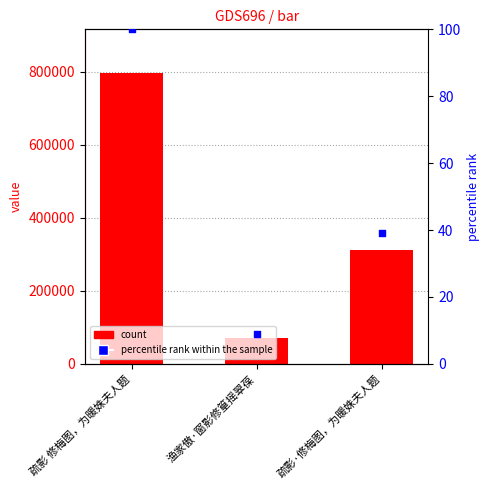

Is the value of percentile rank within the sample at 疏影 修梅图，为暖姝夫人题 greater than the value of col_0 at 疏影 修梅图，为暖姝夫人题?

No